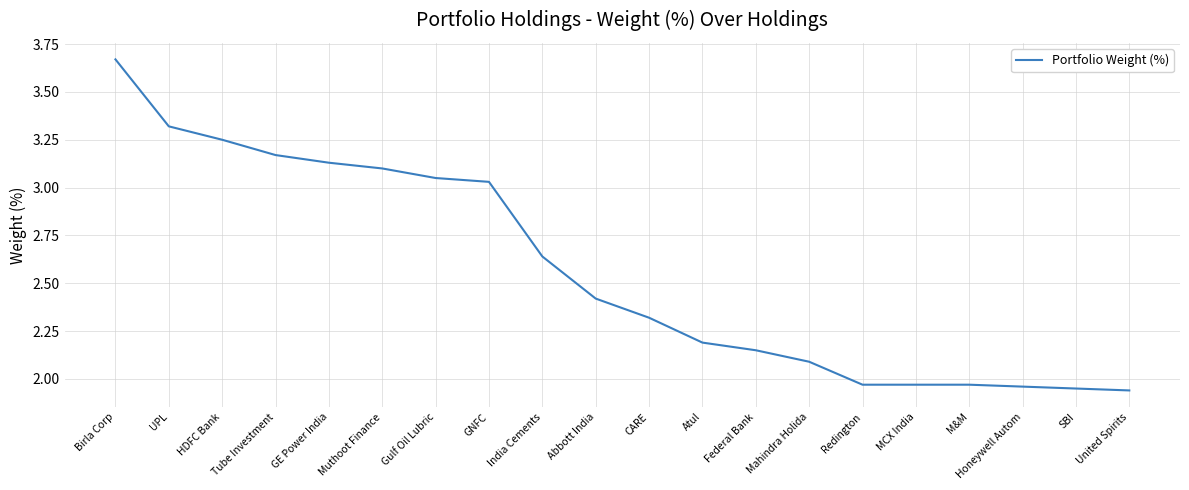

How many categories are shown in the chart?

20